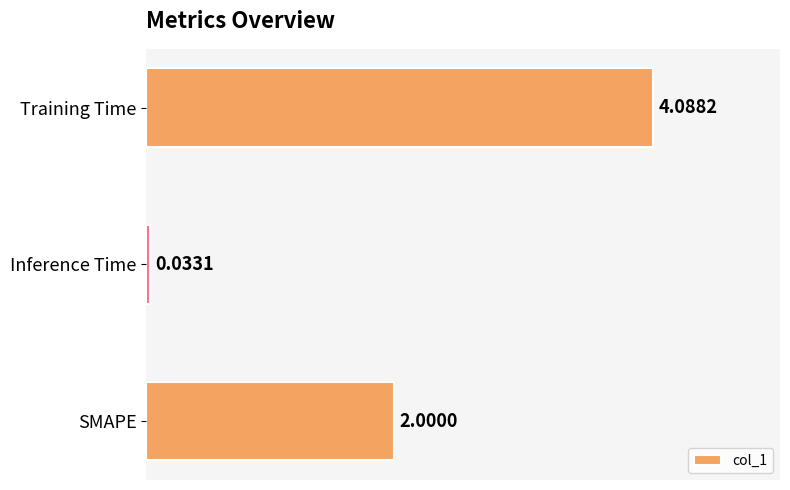

What is the label of the 1st bar from the top?

Training Time